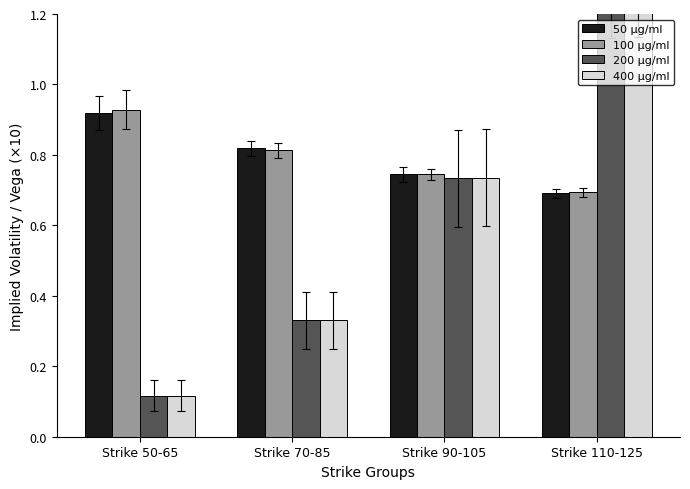

What is the spread (max minus min) of values at Strike 110-125?

0.6